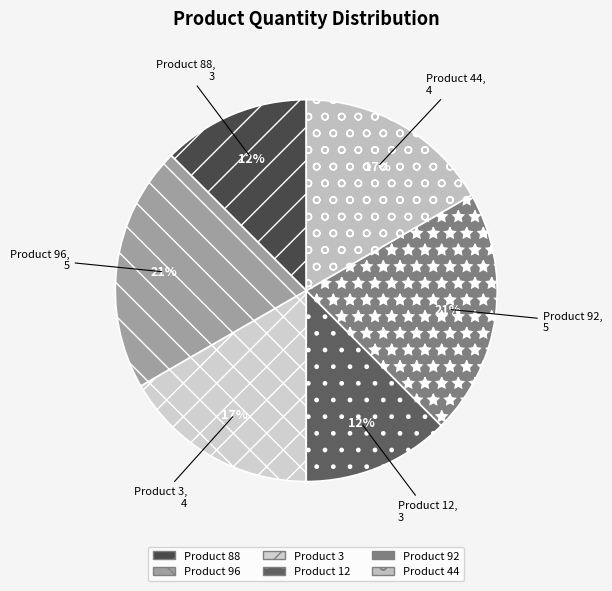

How many segments does this pie chart have?

6